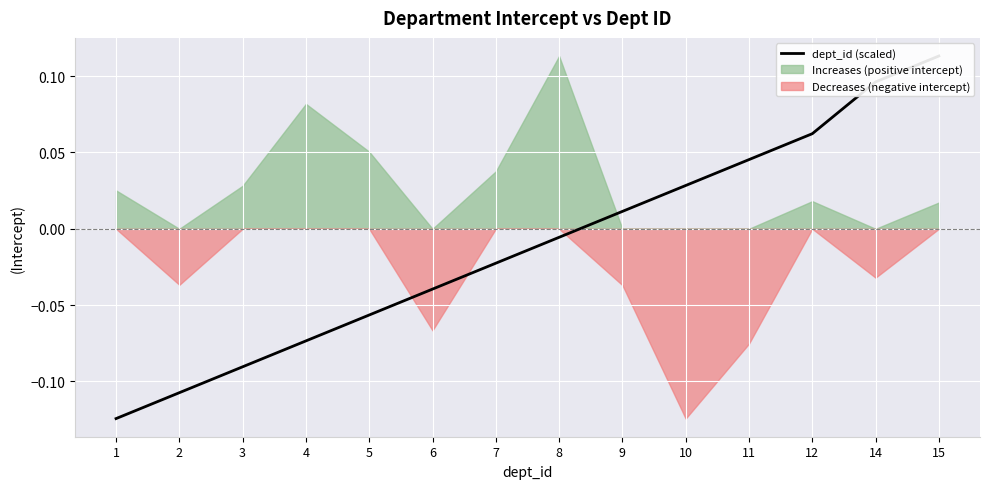

How many lines are shown in the chart?

1